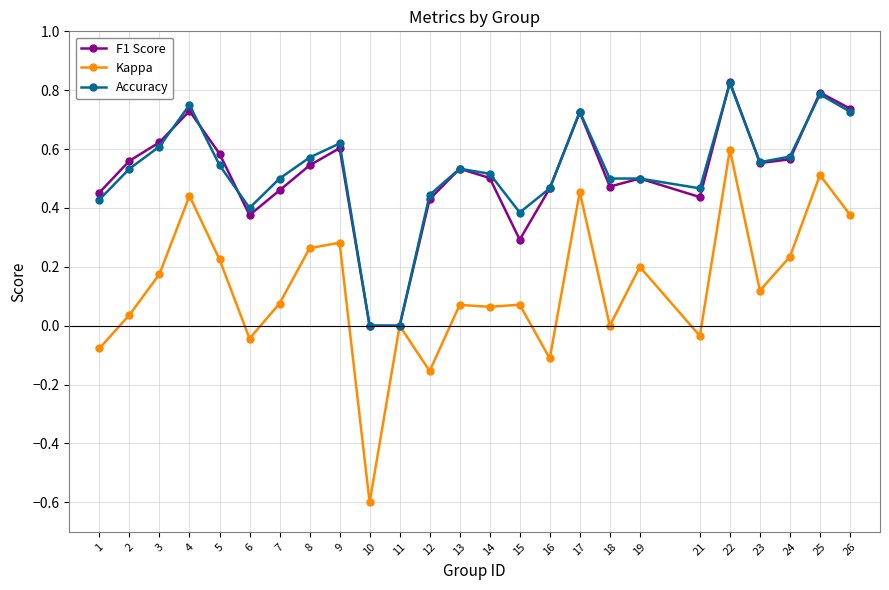

The Accuracy series shows 0.4 at 23. True or false?

False